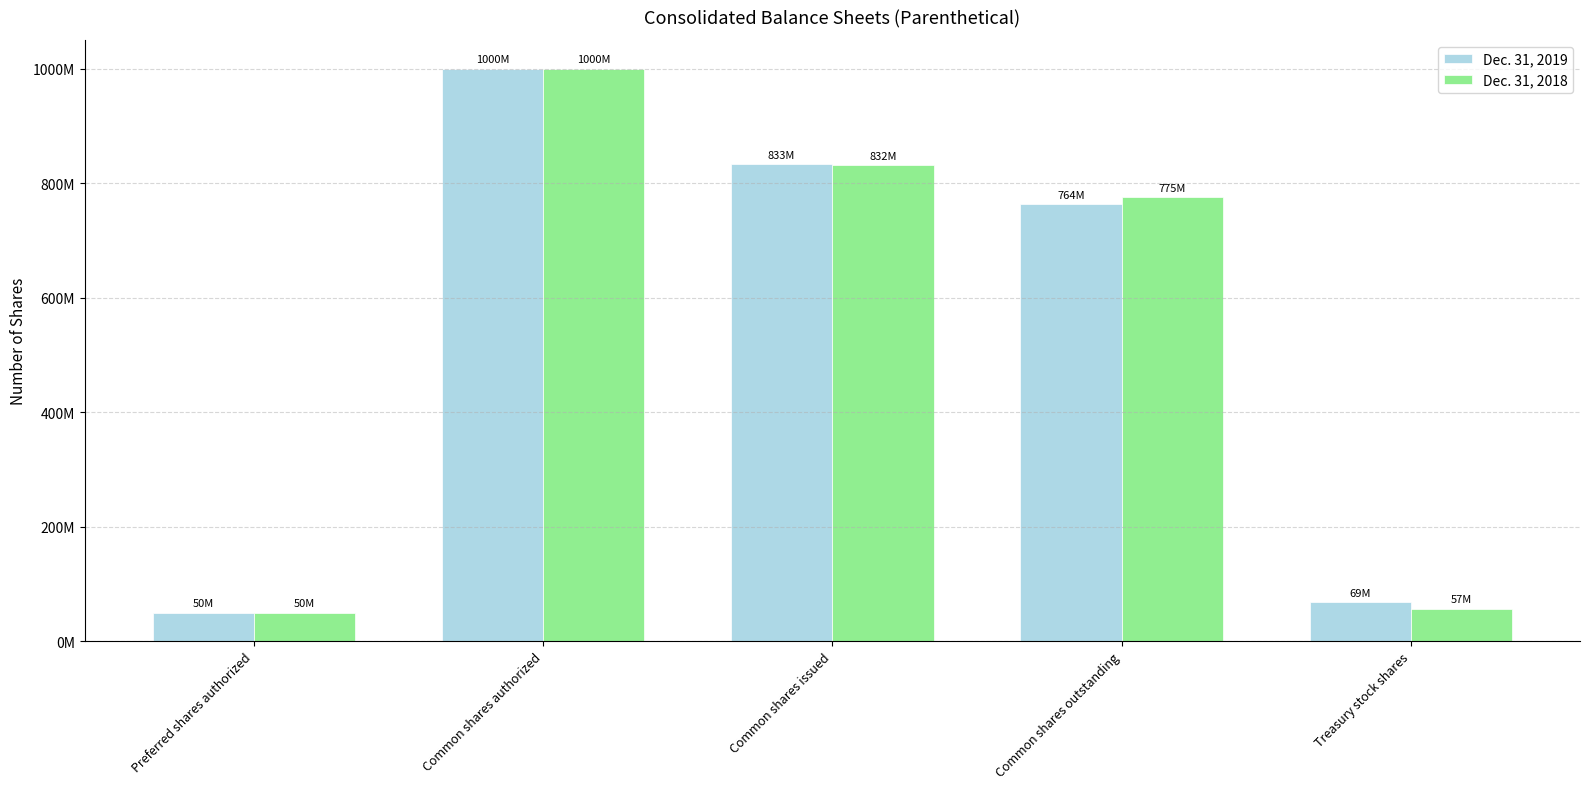

Is it true that Dec. 31, 2018 equals 832000000 at Common shares issued?

True